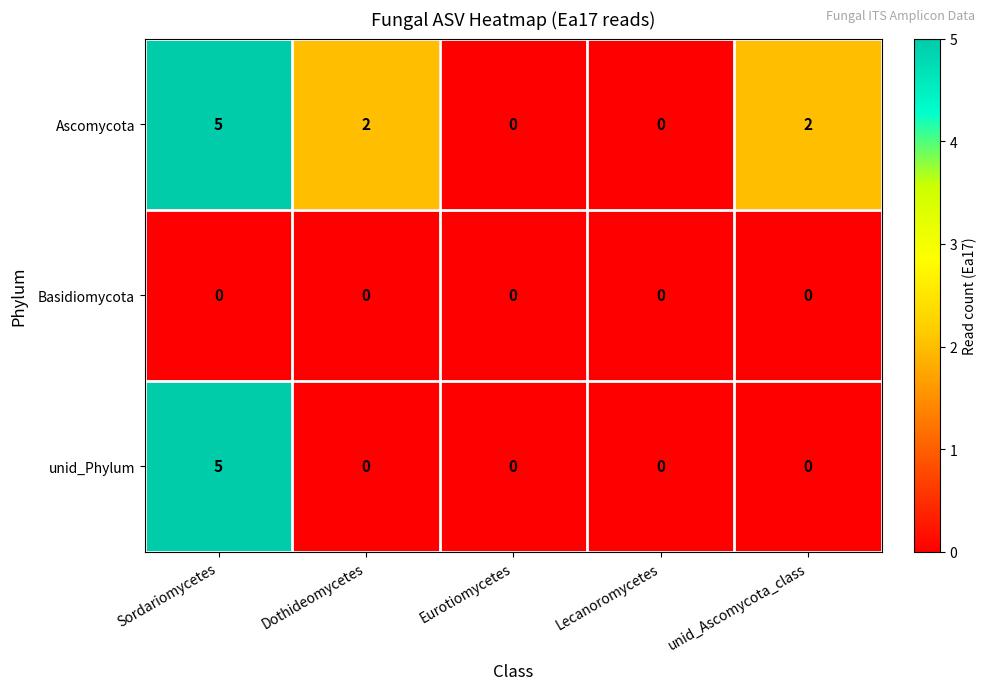

Count the unid_Phylum values in the range 0 to 1.

4